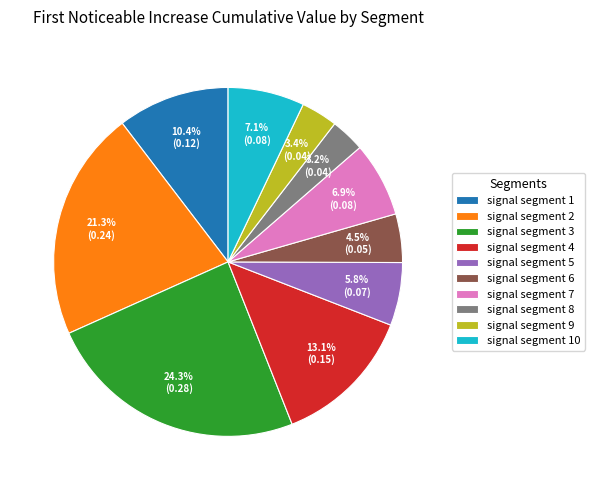

Which slice is the largest?

signal segment 3